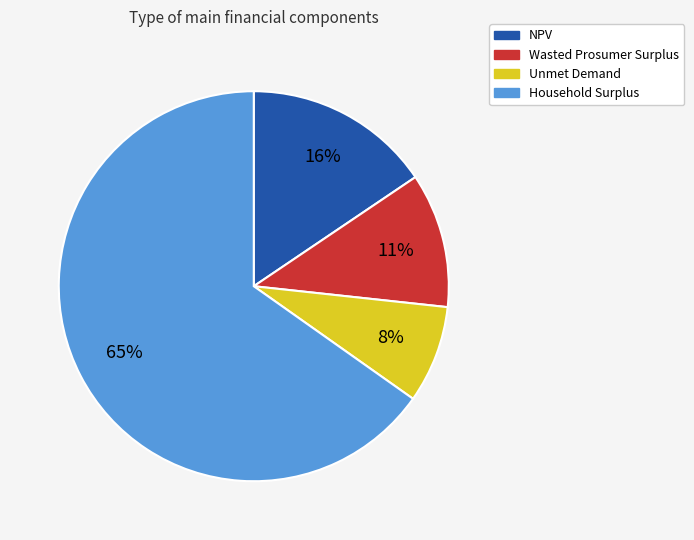

Is there any slice that represents more than half of the pie?

Yes